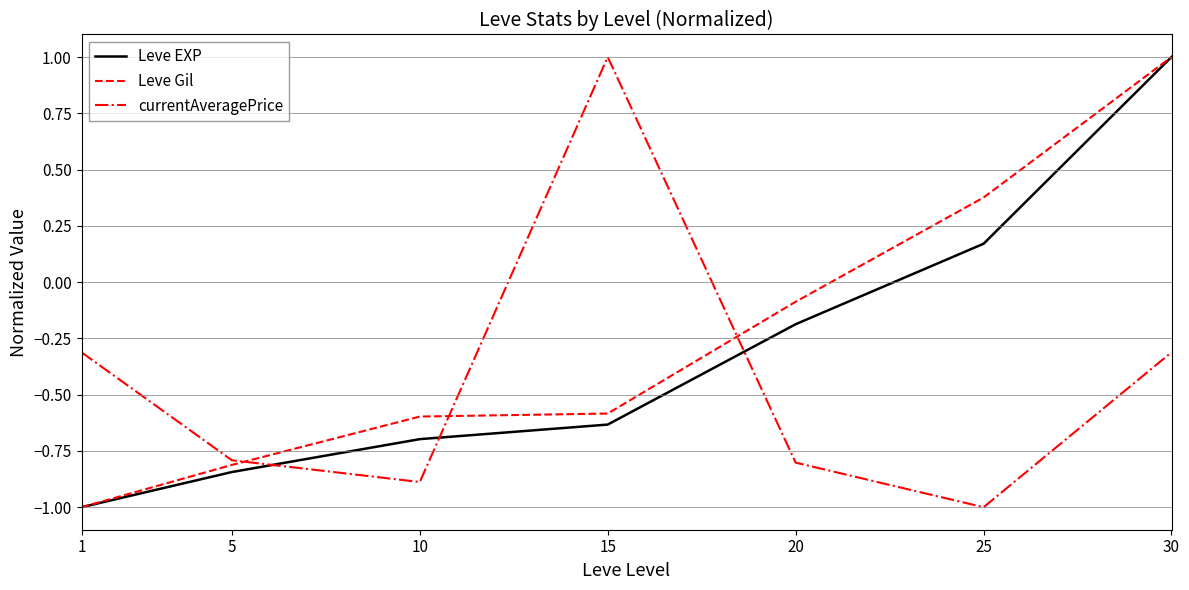

What is the total value across all series at 20?

-1.1